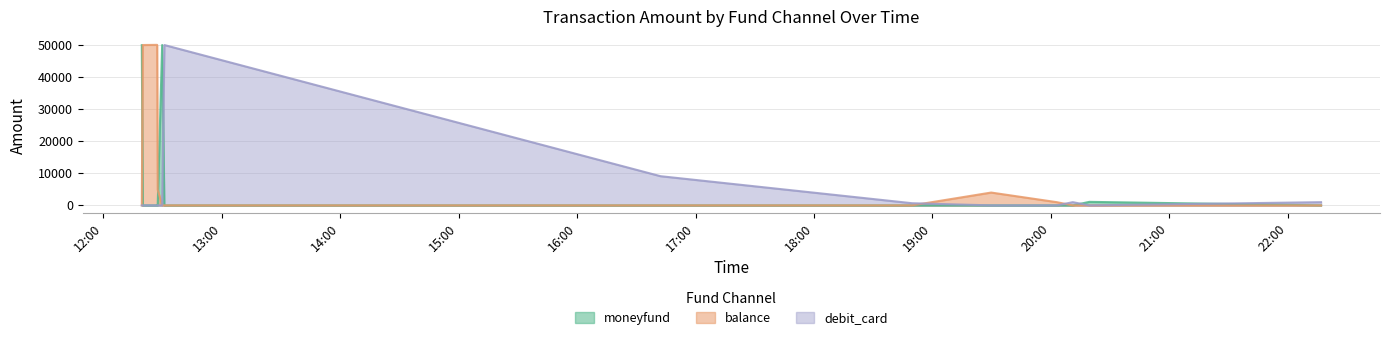

What is the difference between the maximum and second lowest values in the balance series?

50050.0